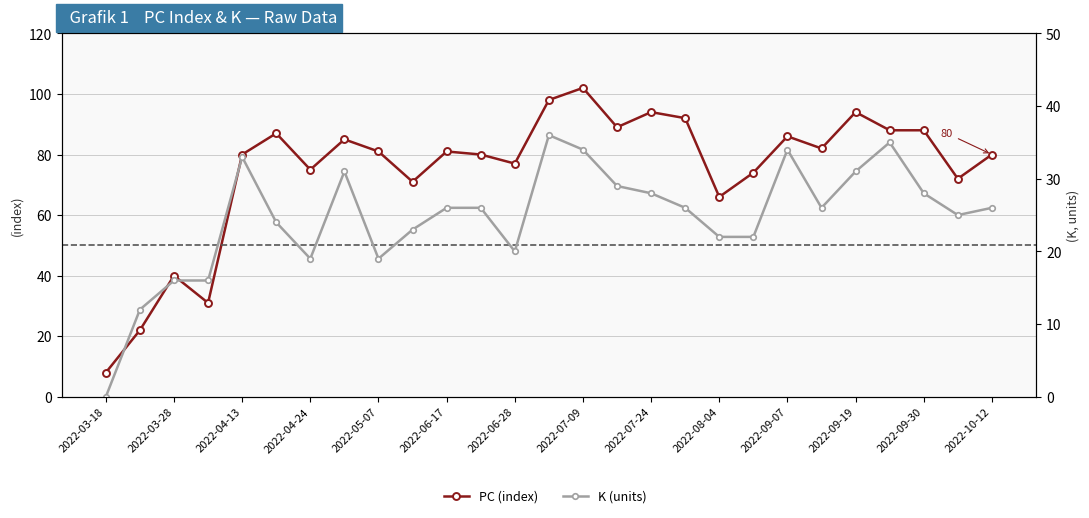

True or false: PC (index) and K (units) intersect in this chart.

False